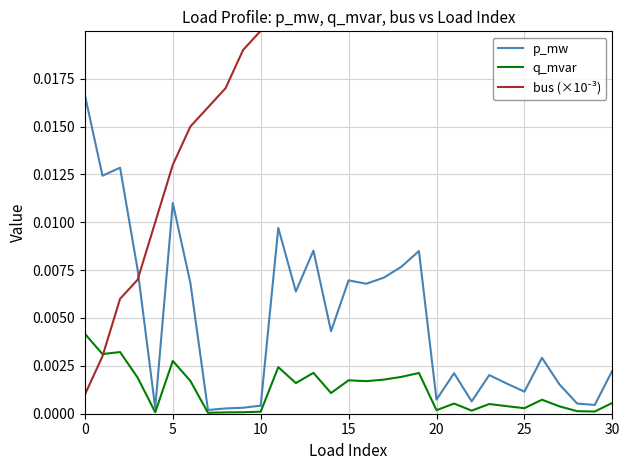

How many lines are shown in the chart?

3